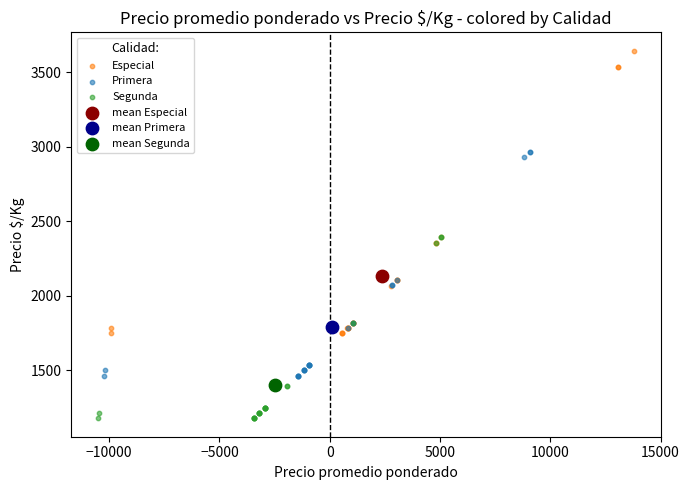

What are all the series names shown in the legend?

Especial, Primera, Segunda, mean Especial, mean Primera, mean Segunda